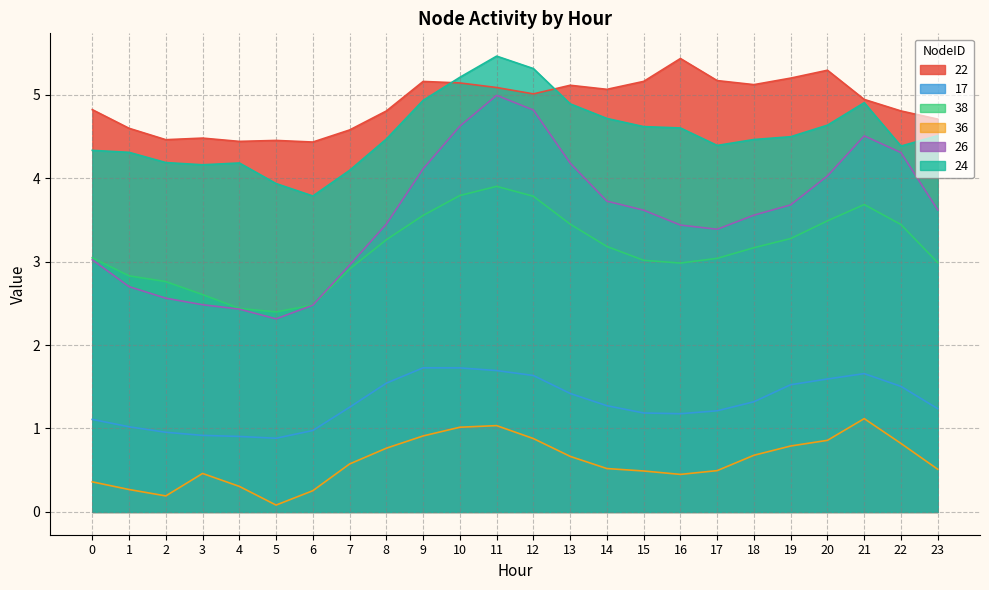

Where is 36 nearest to the value 0?

5